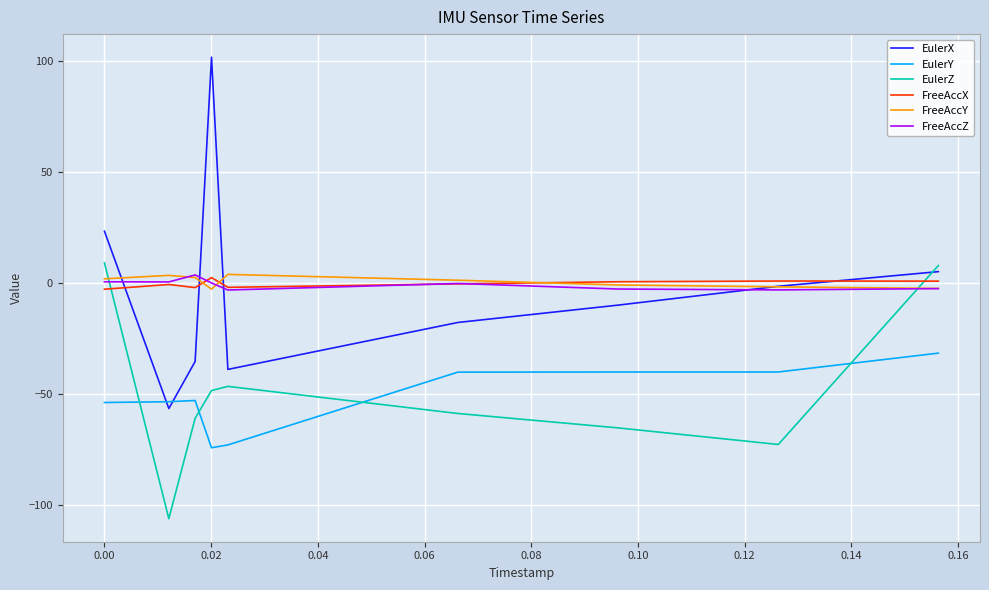

How many times do EulerX and EulerZ cross each other?

1